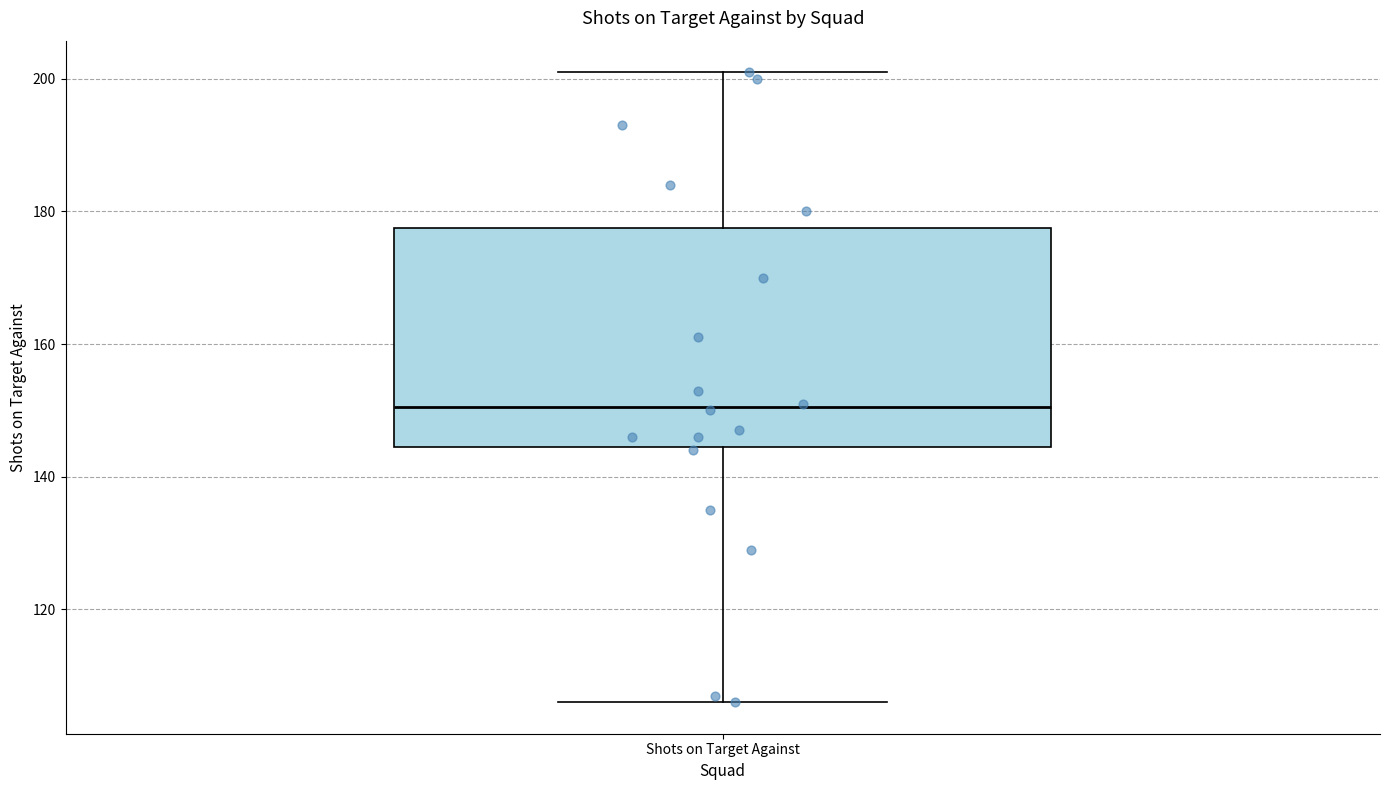

Where is the upper edge of the box for Shots on Target Against on the y-axis? The values are not printed on the chart, so give them approximately, as read against the axis.

178